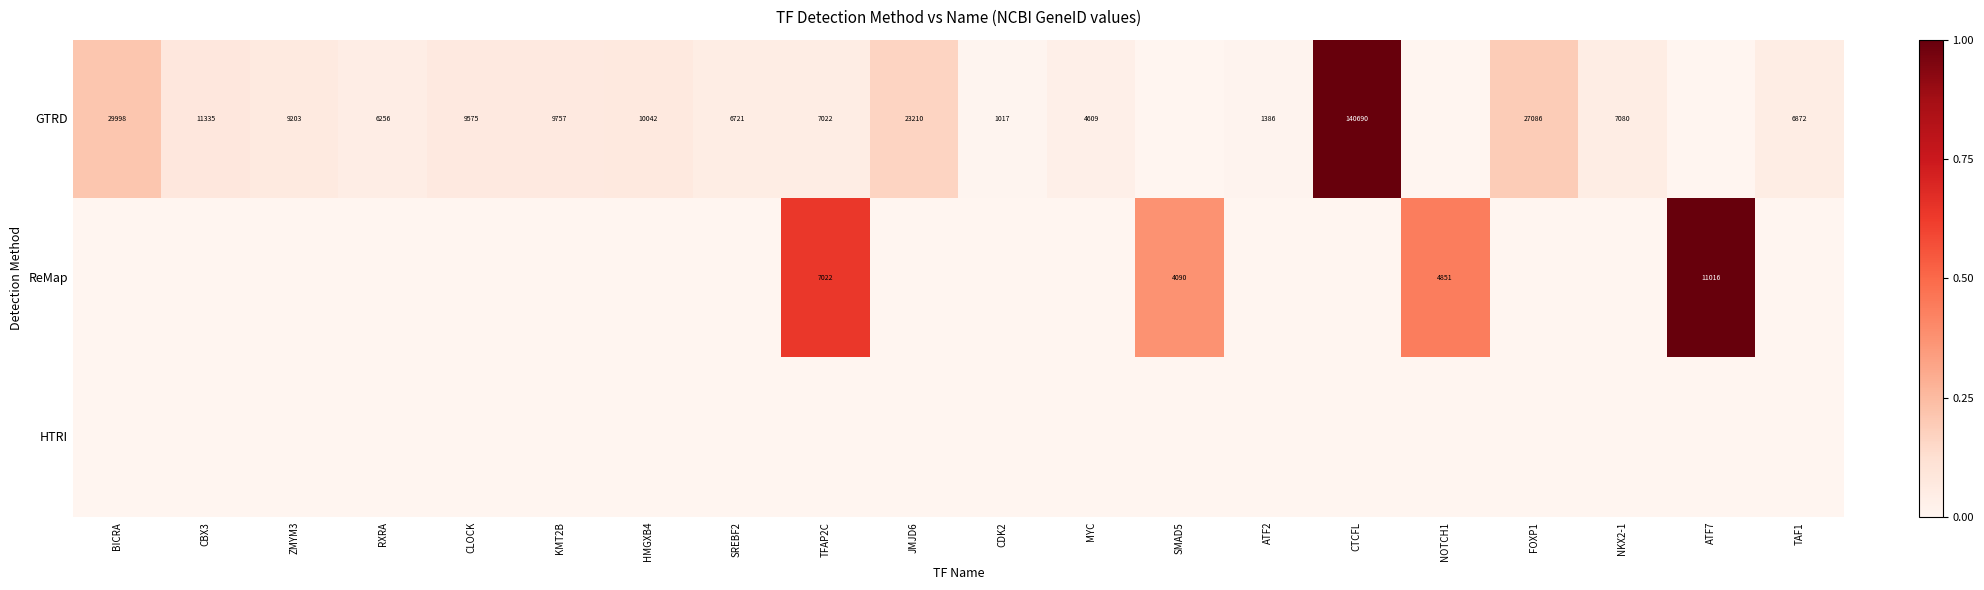

What is the difference between the GTRD values at TFAP2C and CDK2?

6005